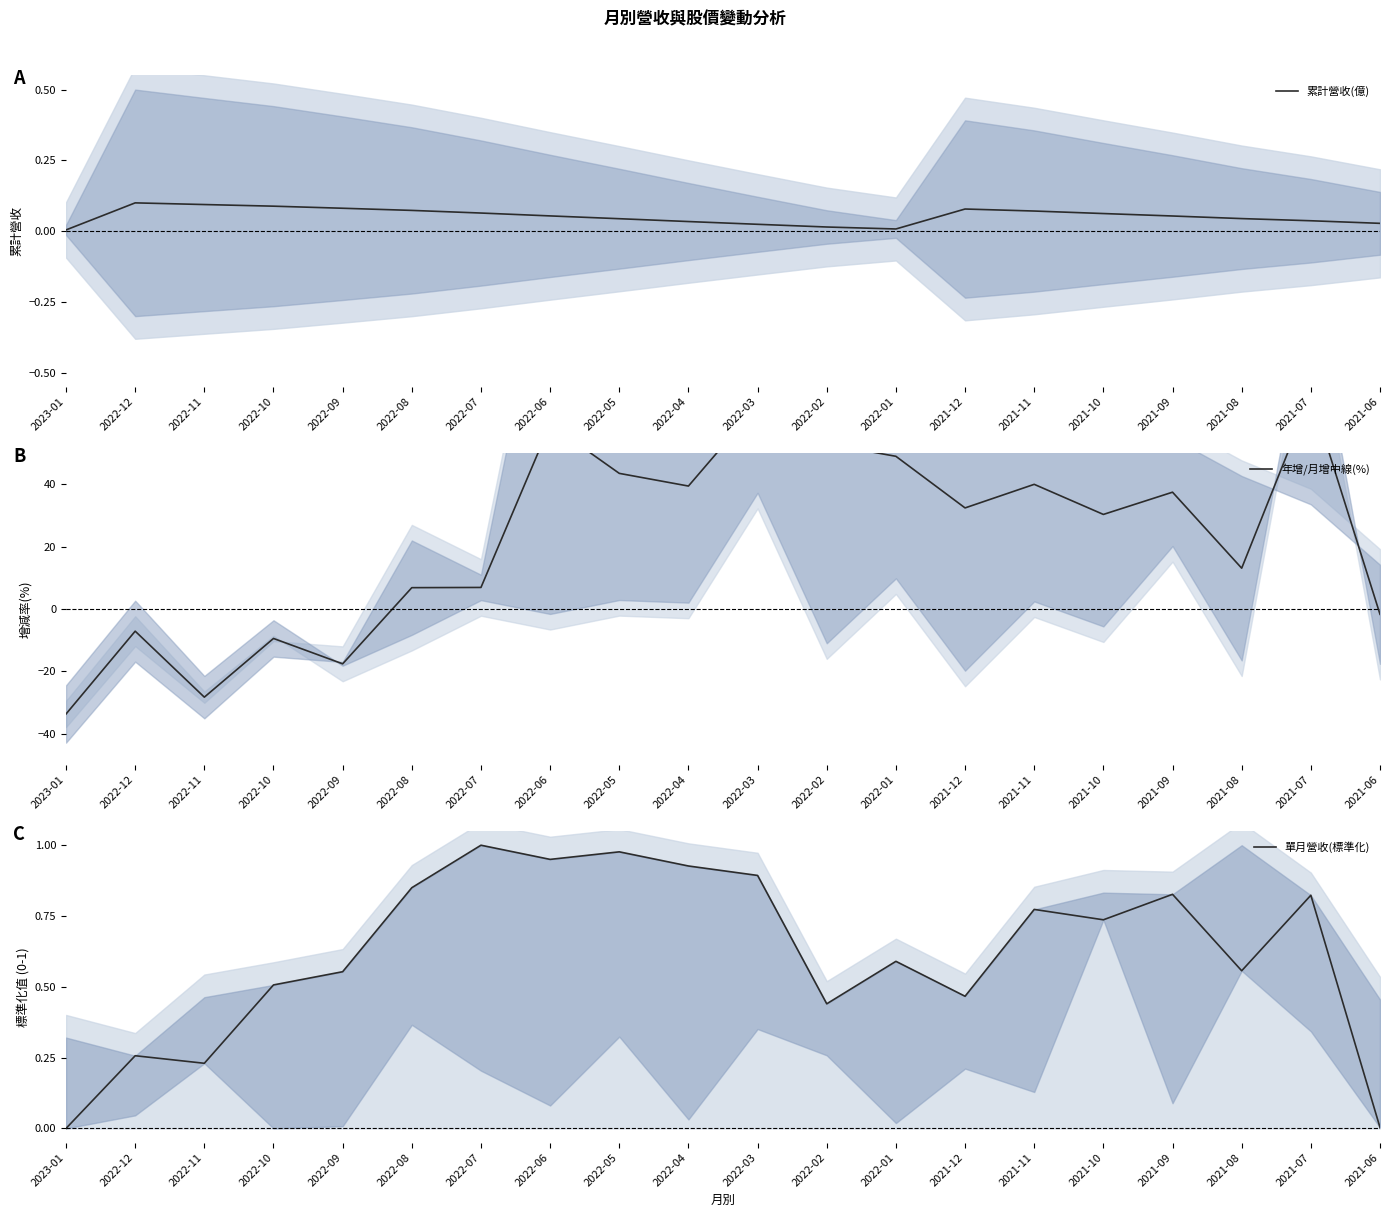

What is the greatest value displayed?

68.8